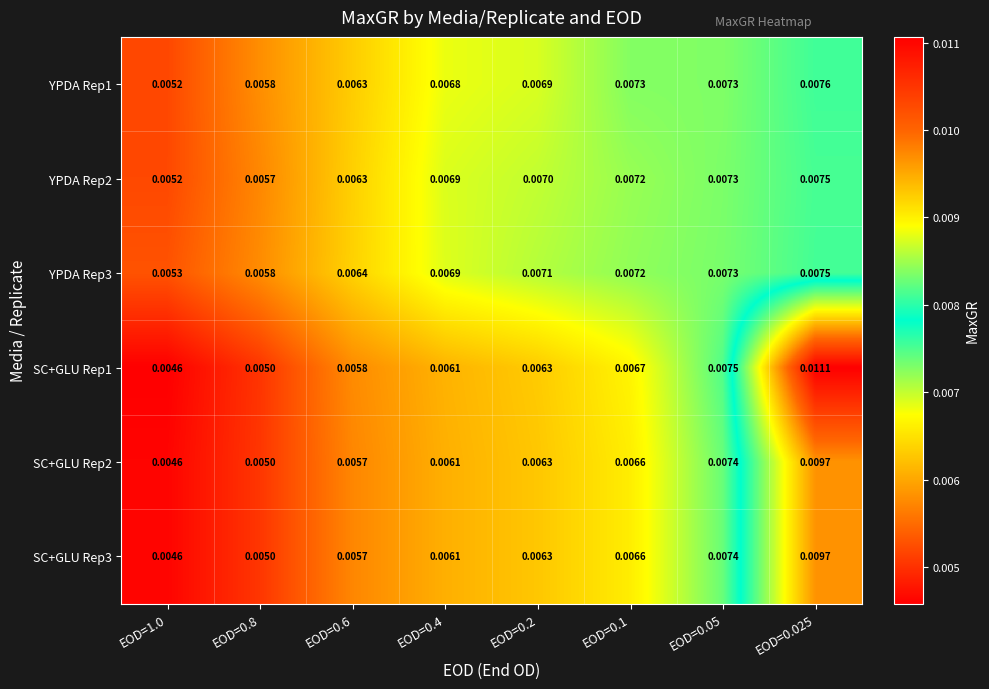

Between EOD=0.4 and EOD=0.1, which series saw the biggest shift?

SC+GLU Rep1